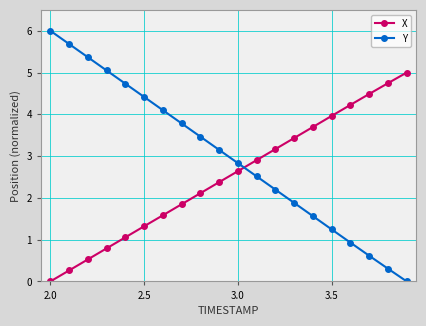

How many lines are shown in the chart?

2